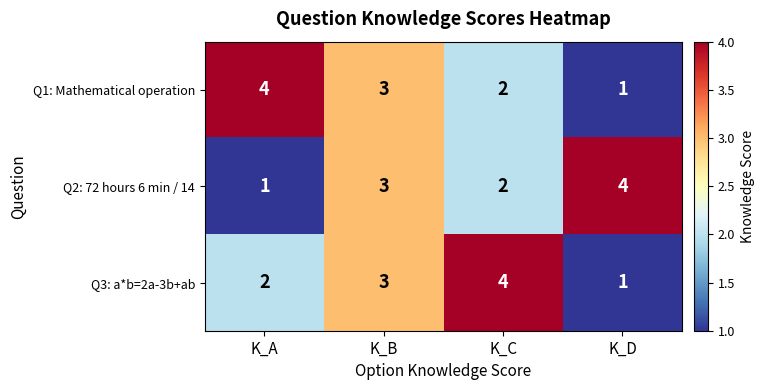

What is the spread (max minus min) of values at K_A?

3